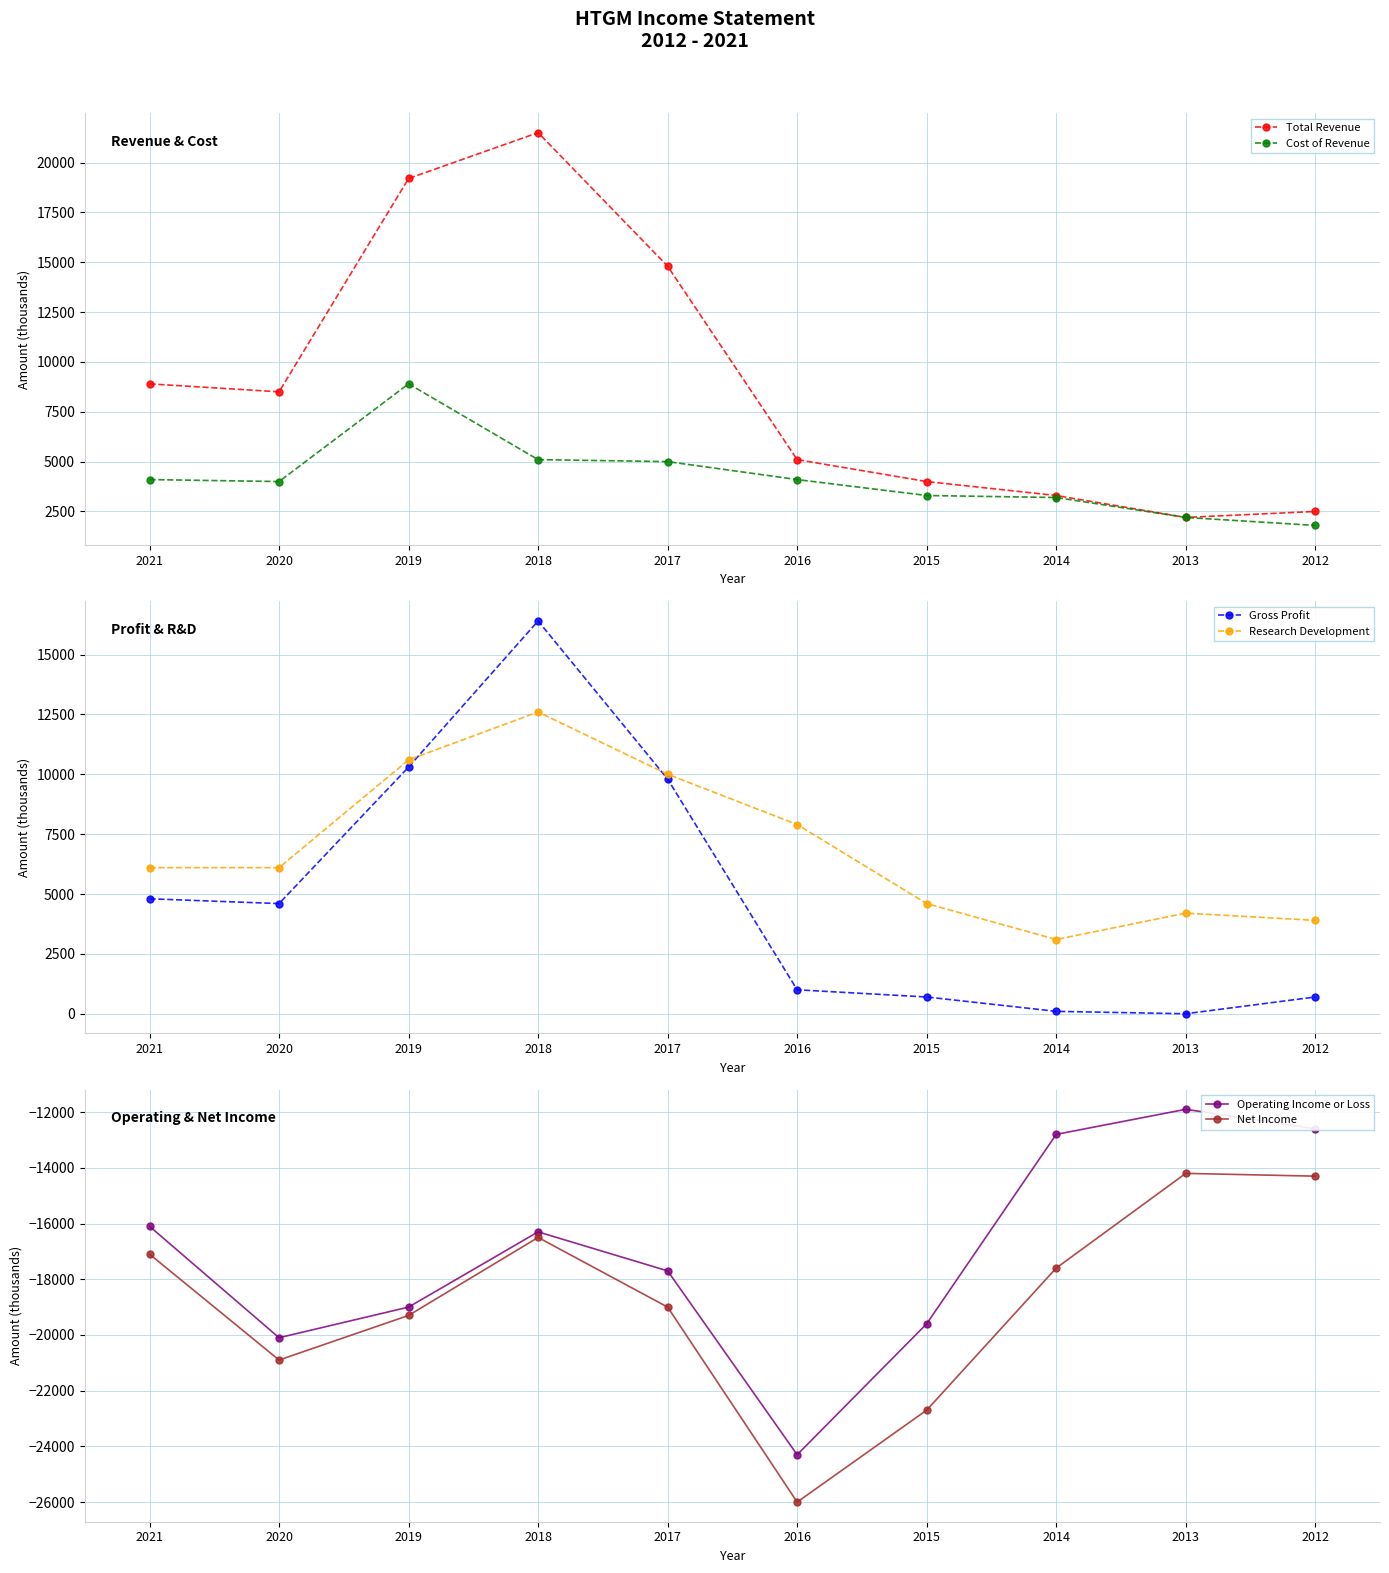

At which category does Research Development reach its first local peak?

2018